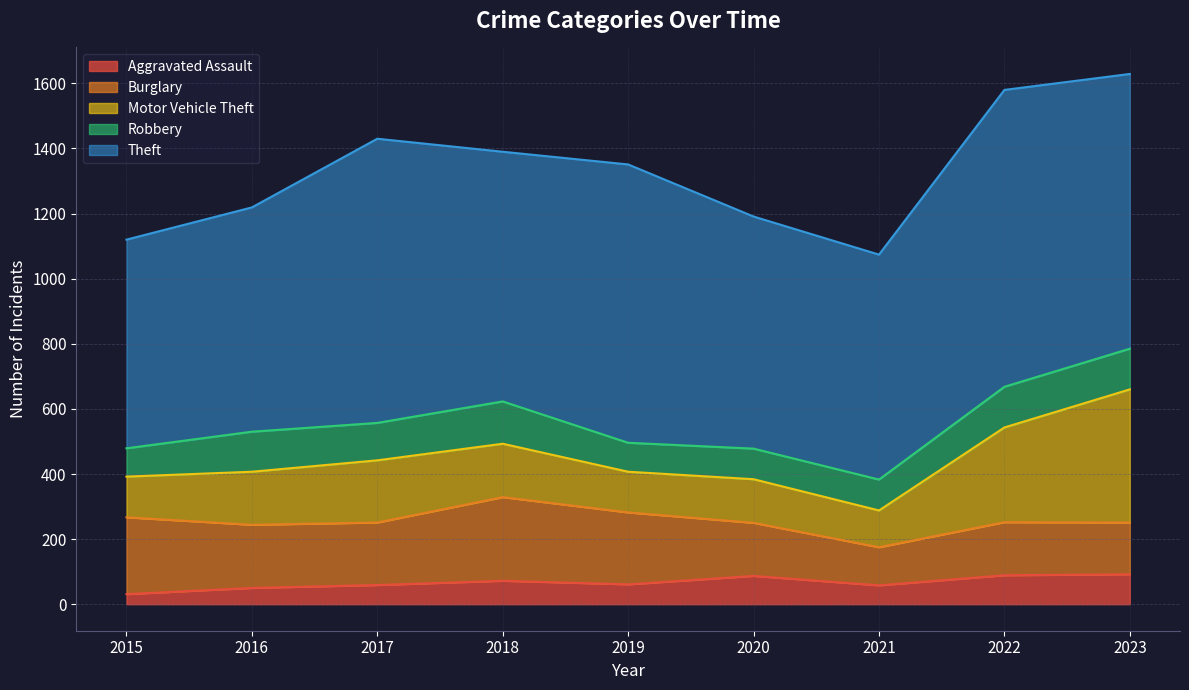

What is the difference between the maximum and second lowest values in the Burglary series?

98